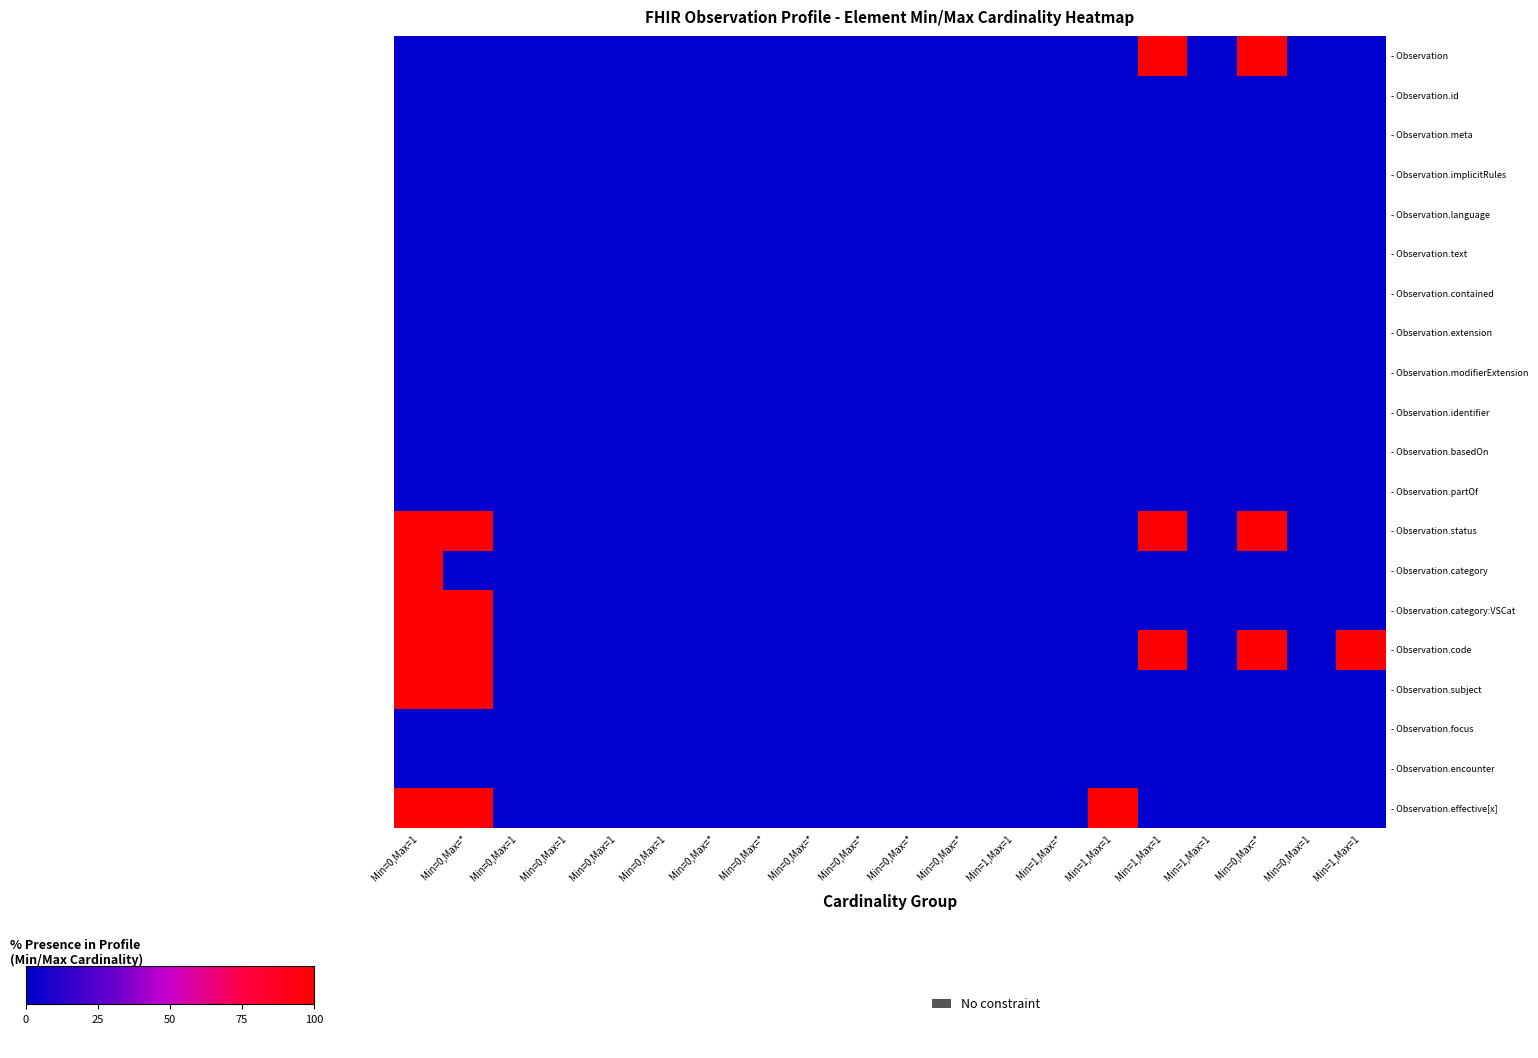

At how many categories does at least one series exceed 79?

6